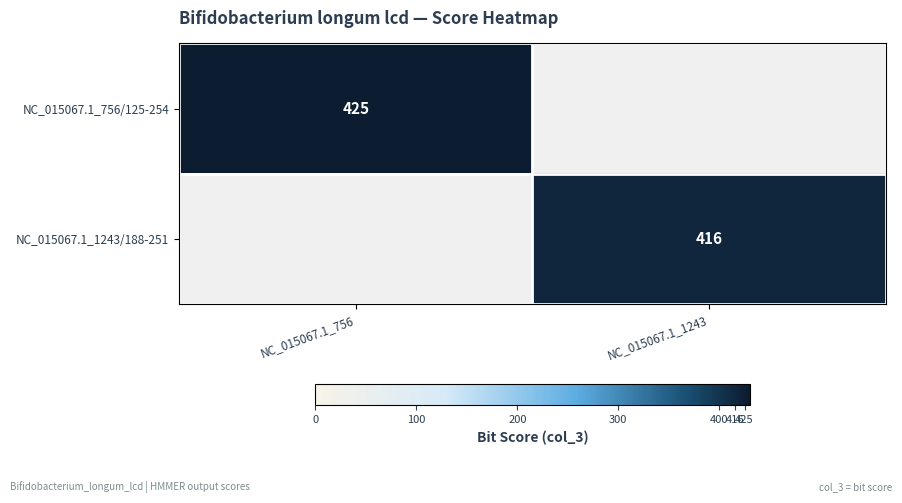

Is it true that NC_015067.1_1243/188-251 equals 416 at NC_015067.1_1243?

True